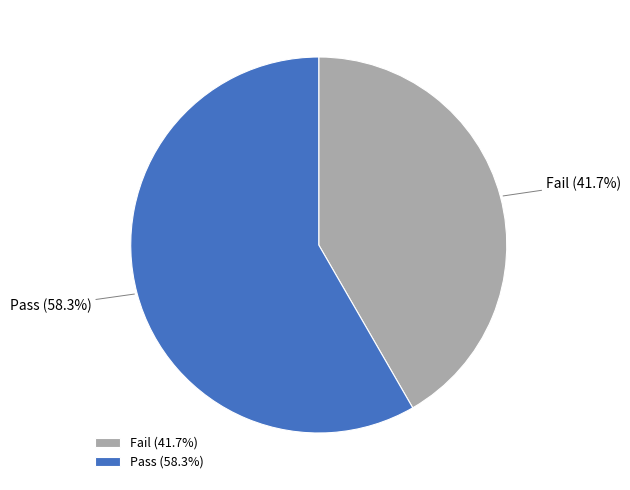

Is it true that Pass is 58% of the pie?

True